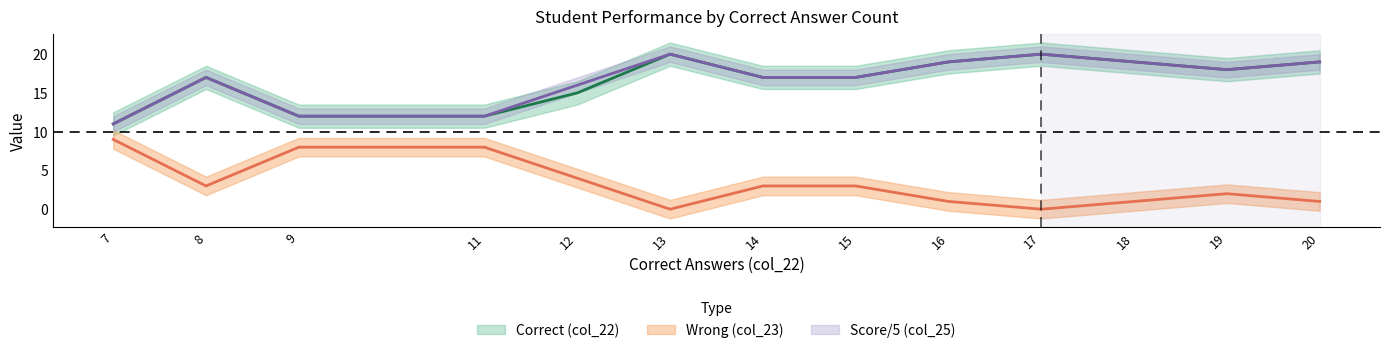

How many distinct data groups are displayed?

3